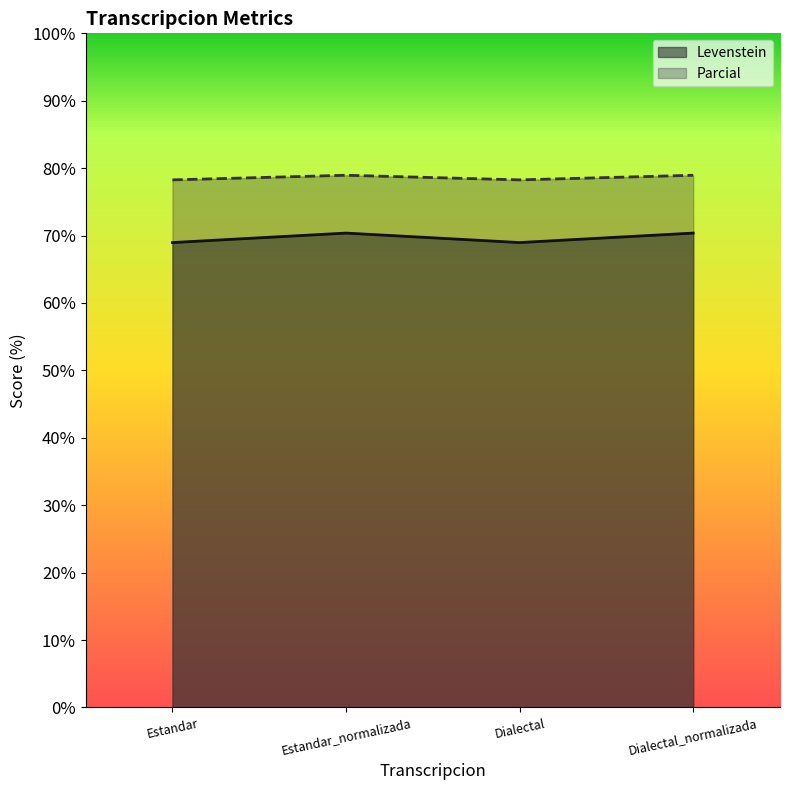

Rank the series at Dialectal_normalizada from lowest to highest value.

Levenstein, Parcial